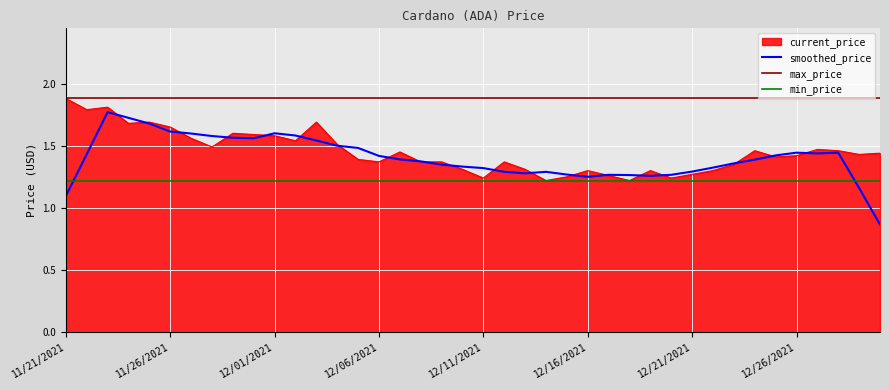

What position from the right is 12/19/2021?

12